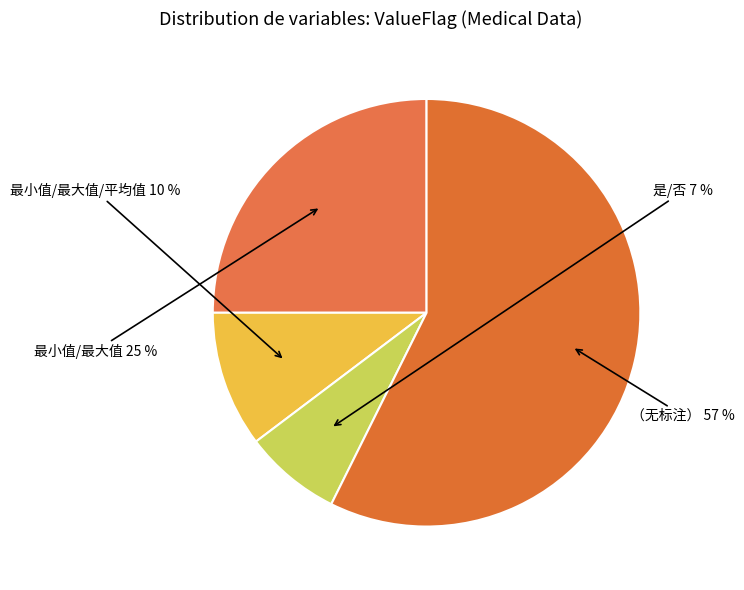

Does 最小值/最大值 account for over 50% of the chart?

No